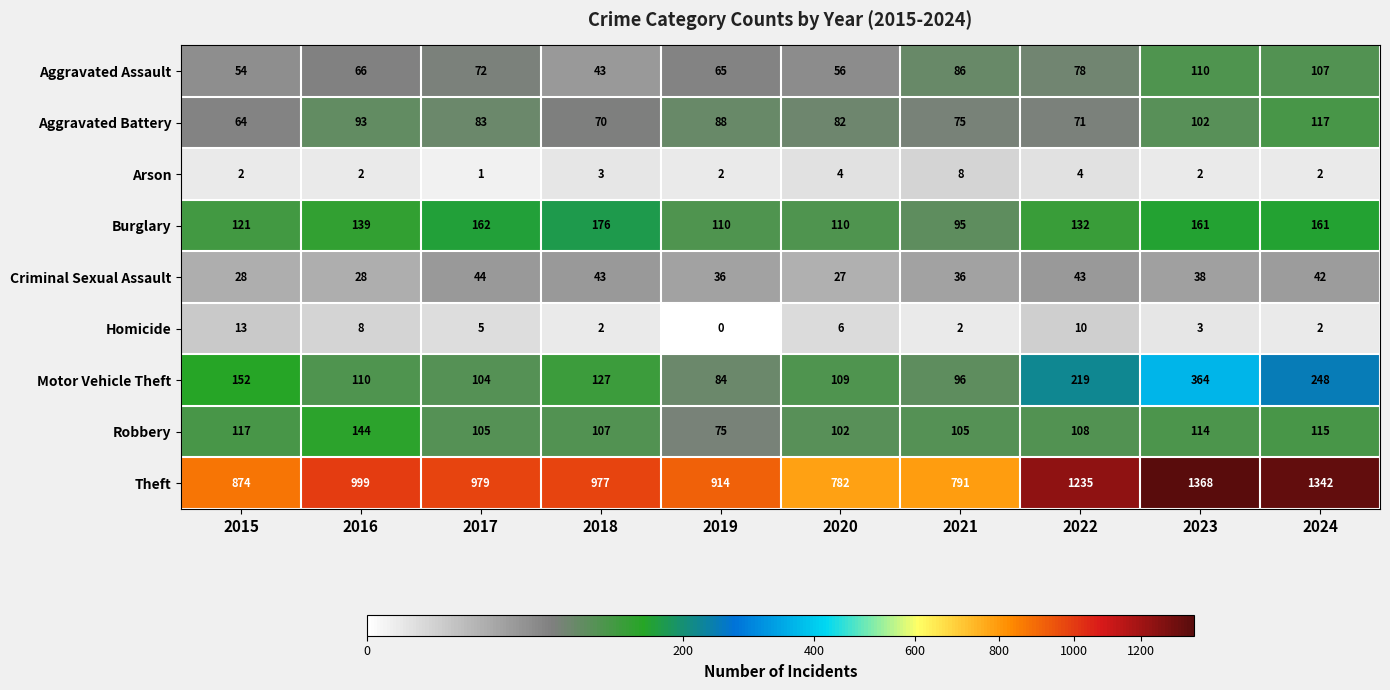

How many categories are shown in the chart?

10